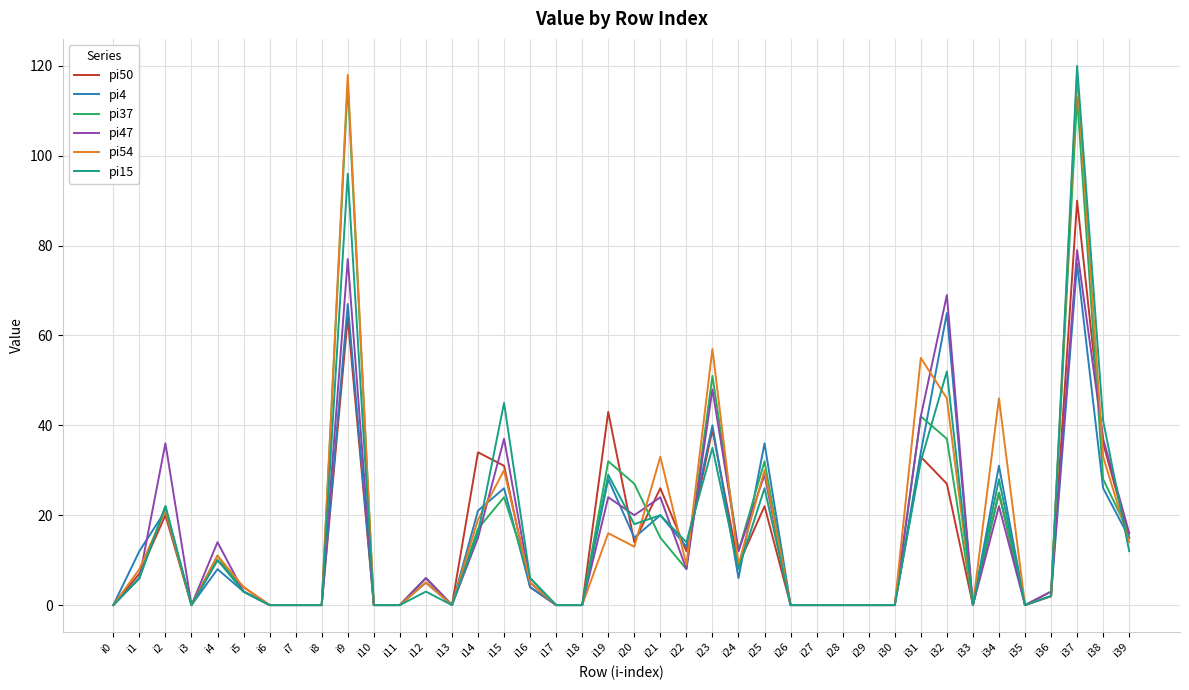

At which label does pi4 reach its peak?

i37